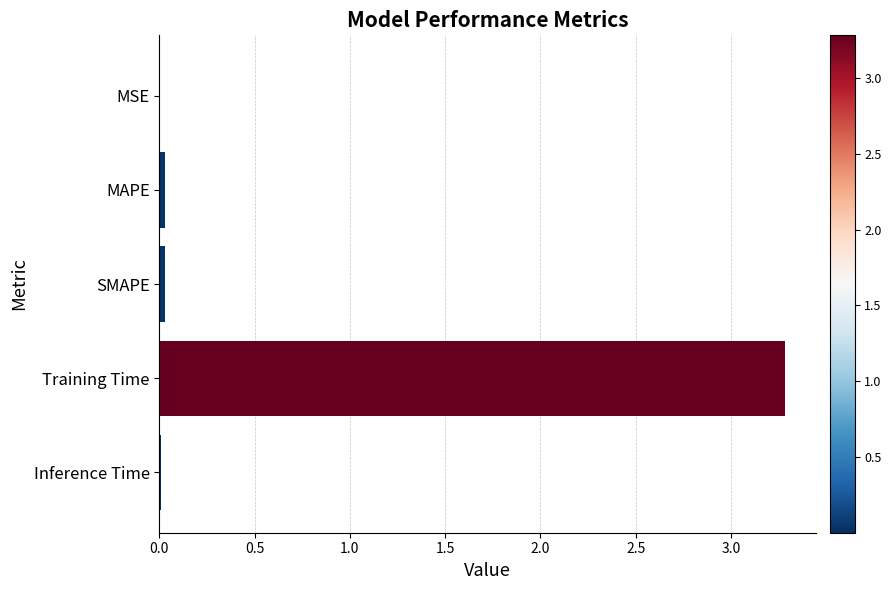

What is the sum of all values?

3.4